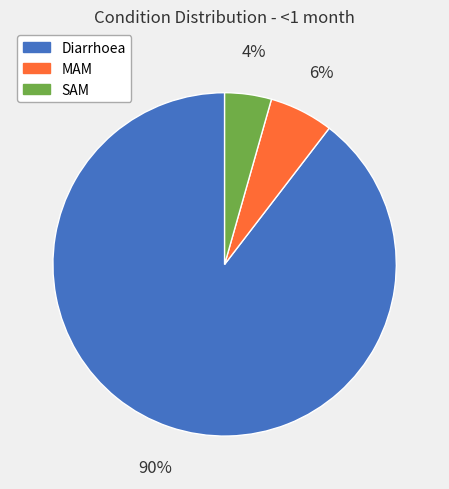

To the nearest percent, what portion does SAM represent?

4%